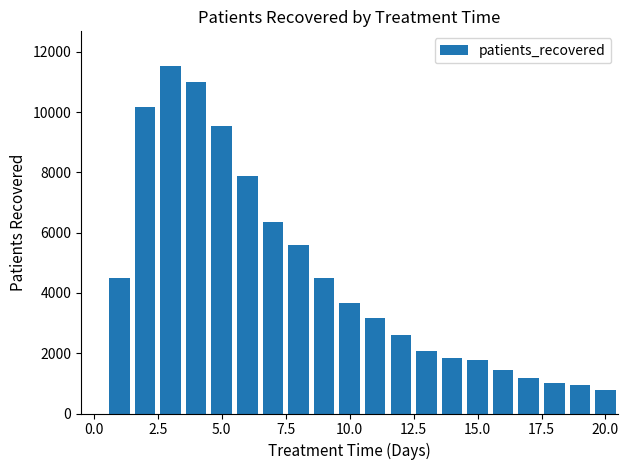

What is the sum of all values?

91556